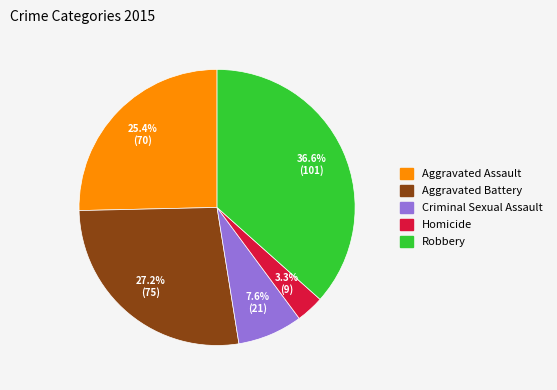

Which has a higher value, Criminal Sexual Assault or Robbery?

Robbery